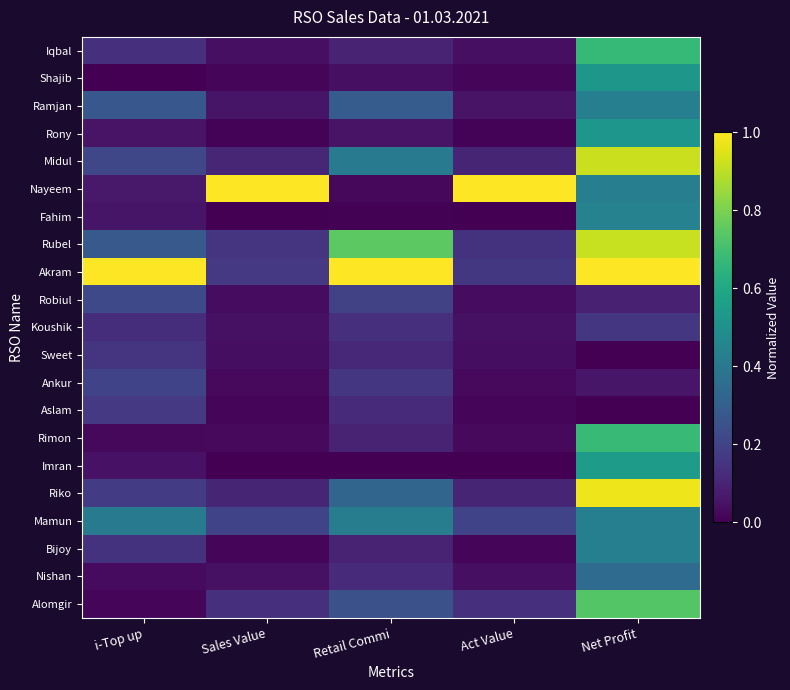

Reading left to right, extract all data points from this chart.

Iqbal: i-Top up=0.1	Sales Value=0.0	Retail Commi=0.1	Act Value=0.0	Net Profit=0.7
Shajib: i-Top up=0.0	Sales Value=0.0	Retail Commi=0.0	Act Value=0.0	Net Profit=0.5
Ramjan: i-Top up=0.3	Sales Value=0.1	Retail Commi=0.3	Act Value=0.1	Net Profit=0.4
Rony: i-Top up=0.1	Sales Value=0.0	Retail Commi=0.1	Act Value=0.0	Net Profit=0.5
Midul: i-Top up=0.2	Sales Value=0.1	Retail Commi=0.4	Act Value=0.1	Net Profit=0.9
Nayeem: i-Top up=0.1	Sales Value=1.0	Retail Commi=0.0	Act Value=1.0	Net Profit=0.4
Fahim: i-Top up=0.1	Sales Value=0.0	Retail Commi=0.0	Act Value=0.0	Net Profit=0.4
Rubel: i-Top up=0.3	Sales Value=0.2	Retail Commi=0.7	Act Value=0.1	Net Profit=0.9
Akram: i-Top up=1.0	Sales Value=0.2	Retail Commi=1.0	Act Value=0.2	Net Profit=1.0
Robiul: i-Top up=0.2	Sales Value=0.0	Retail Commi=0.2	Act Value=0.0	Net Profit=0.1
Koushik: i-Top up=0.1	Sales Value=0.0	Retail Commi=0.1	Act Value=0.0	Net Profit=0.2
Sweet: i-Top up=0.2	Sales Value=0.0	Retail Commi=0.1	Act Value=0.0	Net Profit=0.0
Ankur: i-Top up=0.2	Sales Value=0.0	Retail Commi=0.2	Act Value=0.0	Net Profit=0.1
Aslam: i-Top up=0.2	Sales Value=0.0	Retail Commi=0.1	Act Value=0.0	Net Profit=0.0
Rimon: i-Top up=0.0	Sales Value=0.0	Retail Commi=0.1	Act Value=0.0	Net Profit=0.7
Imran: i-Top up=0.0	Sales Value=0.0	Retail Commi=0.0	Act Value=0.0	Net Profit=0.5
Riko: i-Top up=0.2	Sales Value=0.1	Retail Commi=0.3	Act Value=0.1	Net Profit=1.0
Mamun: i-Top up=0.4	Sales Value=0.2	Retail Commi=0.4	Act Value=0.2	Net Profit=0.4
Bijoy: i-Top up=0.1	Sales Value=0.0	Retail Commi=0.1	Act Value=0.0	Net Profit=0.4
Nishan: i-Top up=0.0	Sales Value=0.0	Retail Commi=0.1	Act Value=0.0	Net Profit=0.4
Alomgir: i-Top up=0.0	Sales Value=0.1	Retail Commi=0.2	Act Value=0.1	Net Profit=0.7